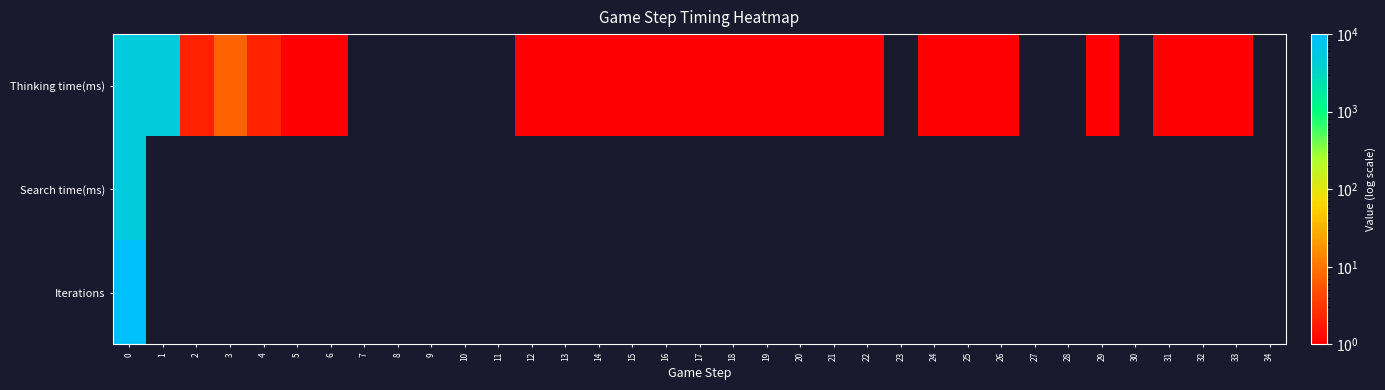

What is the minimum value for Search time(ms)?

4988.0